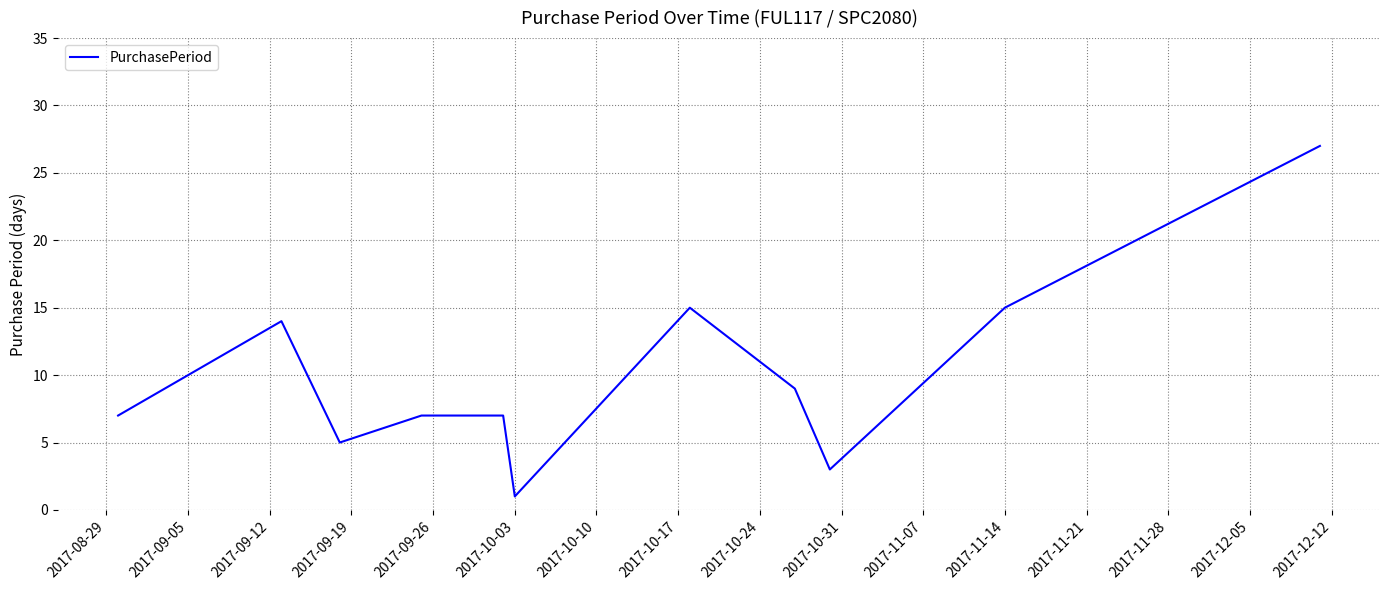

What is the difference between the second highest and second lowest values?

12